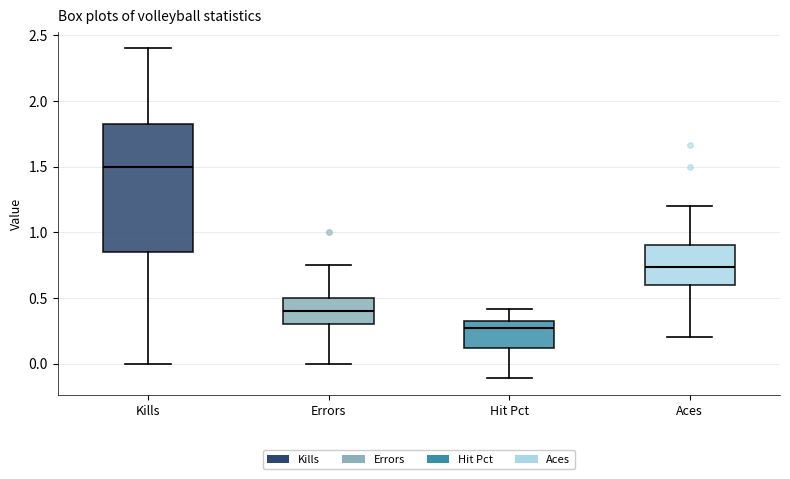

Where does the upper whisker of the box for Hit Pct end on the y-axis? The values are not printed on the chart, so give them approximately, as read against the axis.

0.40